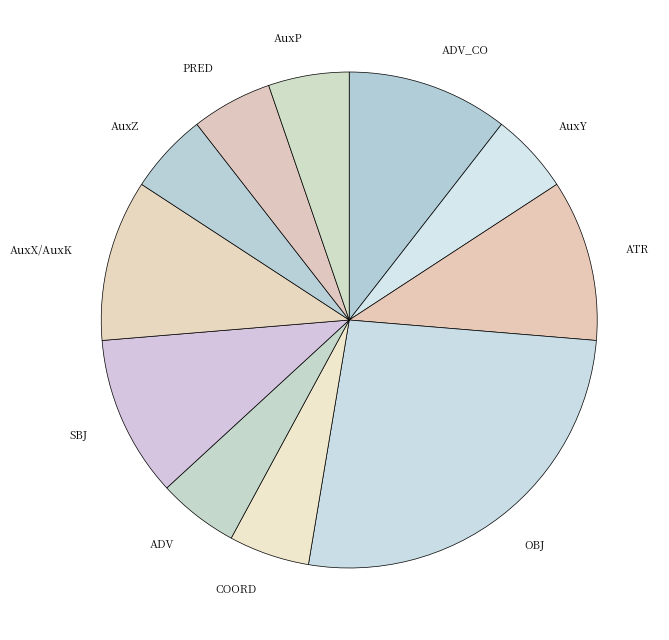

True or false: SBJ accounts for 11% of the total.

True